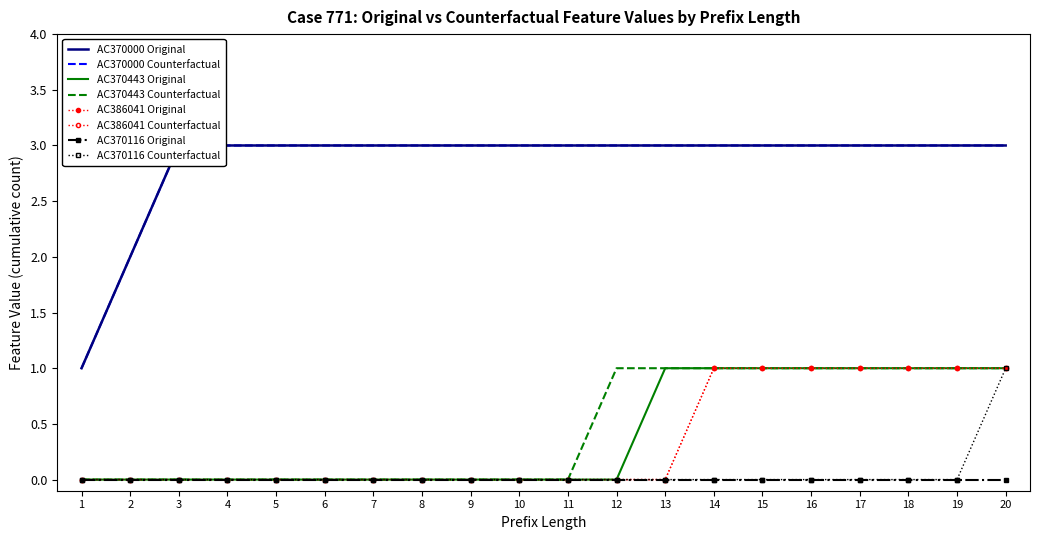

Which series has the largest range (max minus min)?

Original (Actual)